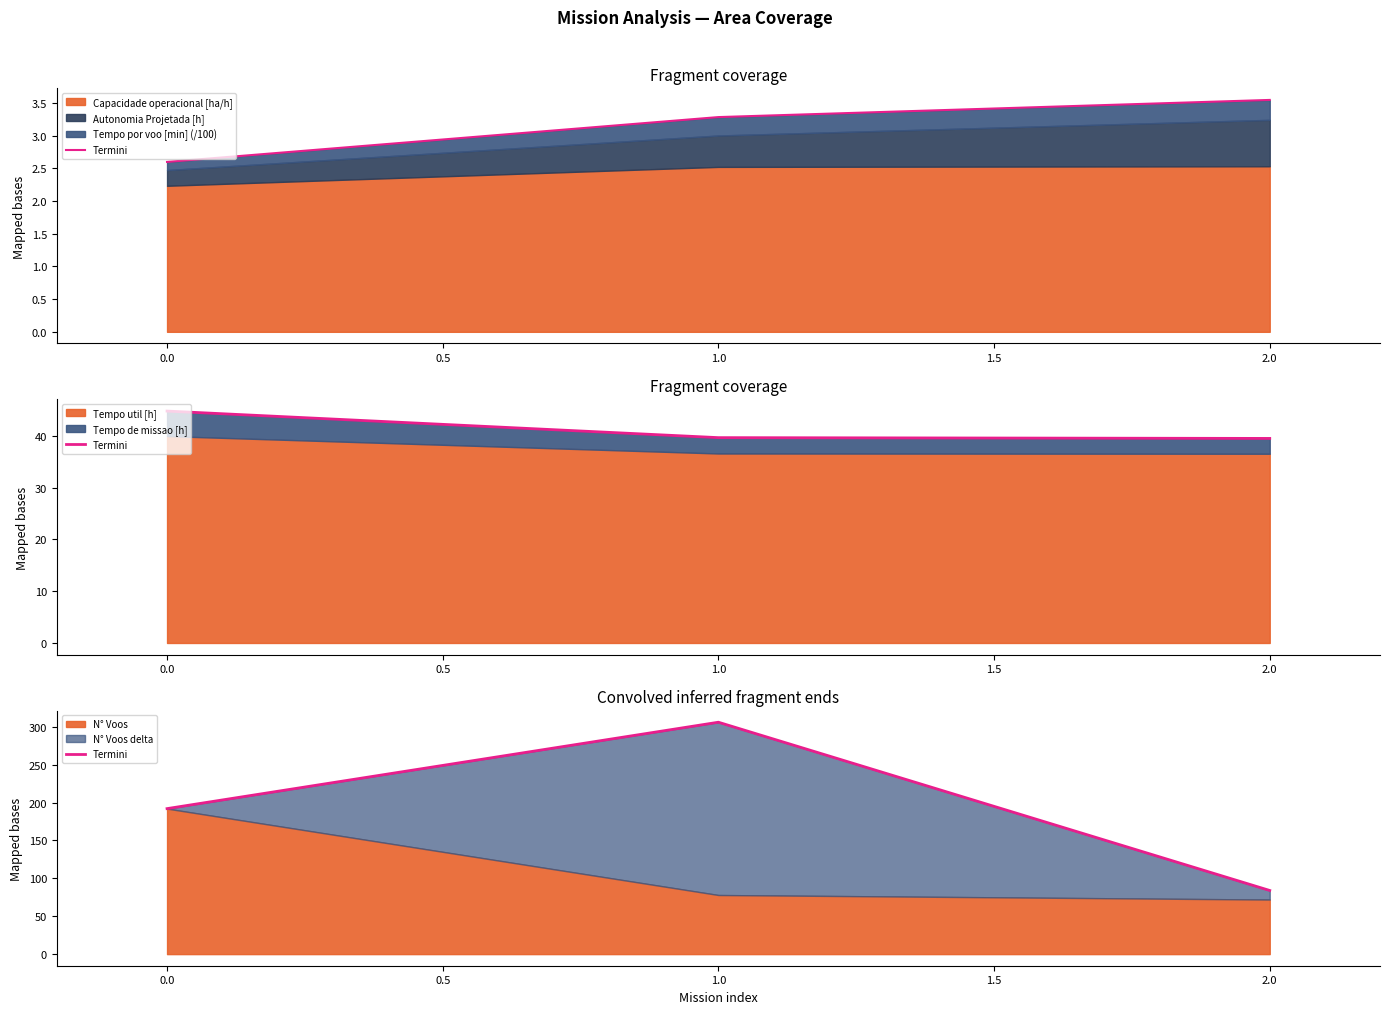

What is the average value?

194